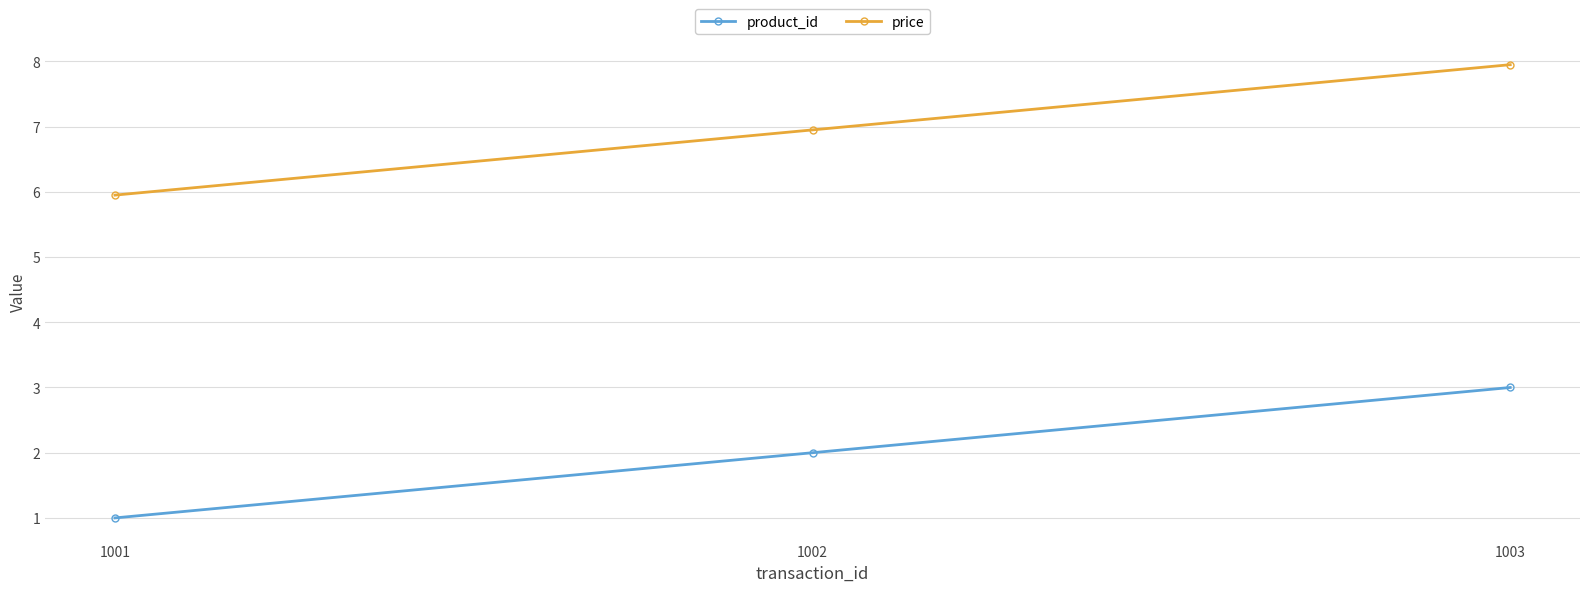

Does the chart display data point markers on the line(s)?

Yes